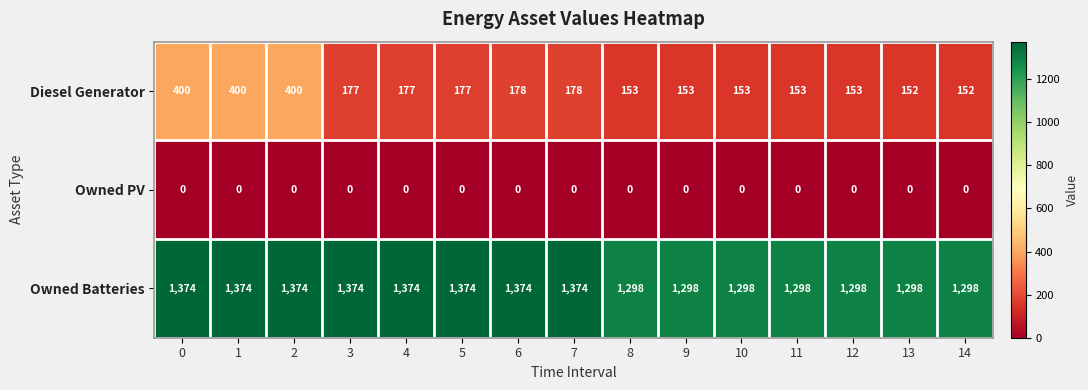

Count the number of categories in the chart.

15